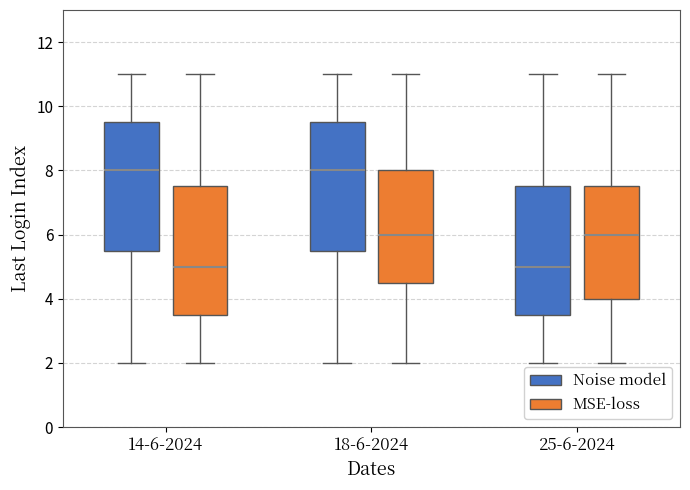

Reading left to right, read every box against the y-axis: the position of its median line, the range the box covers, and the ends of its whiskers. The values are not printed on the chart, so give them approximately, as read against the axis.

14-6-2024 (Noise model): median 8.0, box 5.6 to 9.6, whiskers 2.0 to 11.0
14-6-2024 (MSE-loss): median 5.0, box 3.6 to 7.6, whiskers 2.0 to 11.0
18-6-2024 (Noise model): median 8.0, box 5.6 to 9.6, whiskers 2.0 to 11.0
18-6-2024 (MSE-loss): median 6.0, box 4.6 to 8.0, whiskers 2.0 to 11.0
25-6-2024 (Noise model): median 5.0, box 3.6 to 7.6, whiskers 2.0 to 11.0
25-6-2024 (MSE-loss): median 6.0, box 4.0 to 7.6, whiskers 2.0 to 11.0